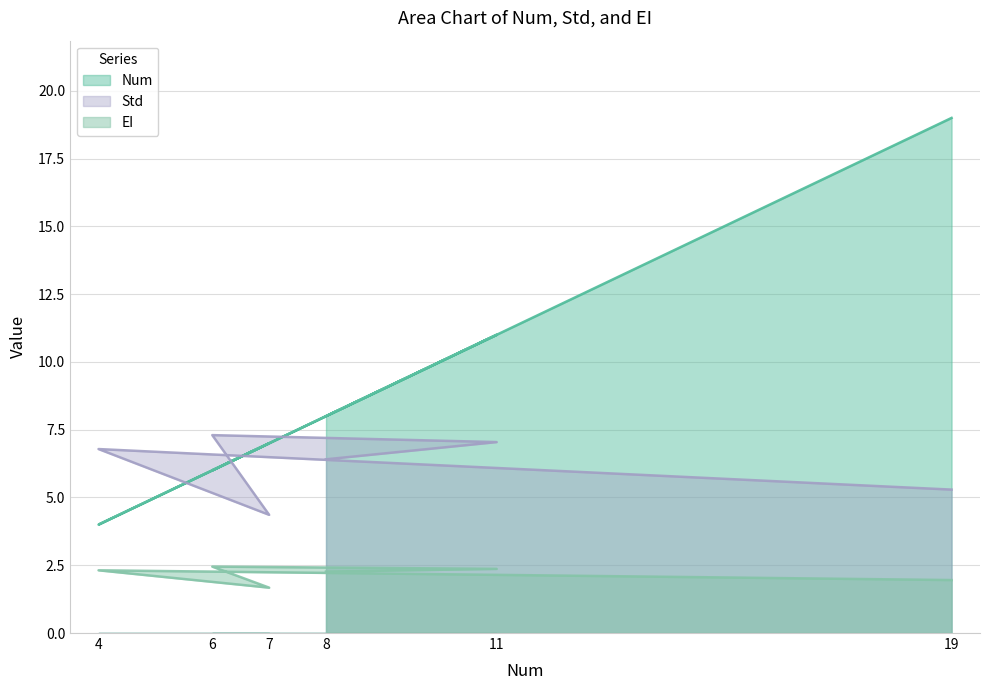

What is the highest value of the Std series?

7.3